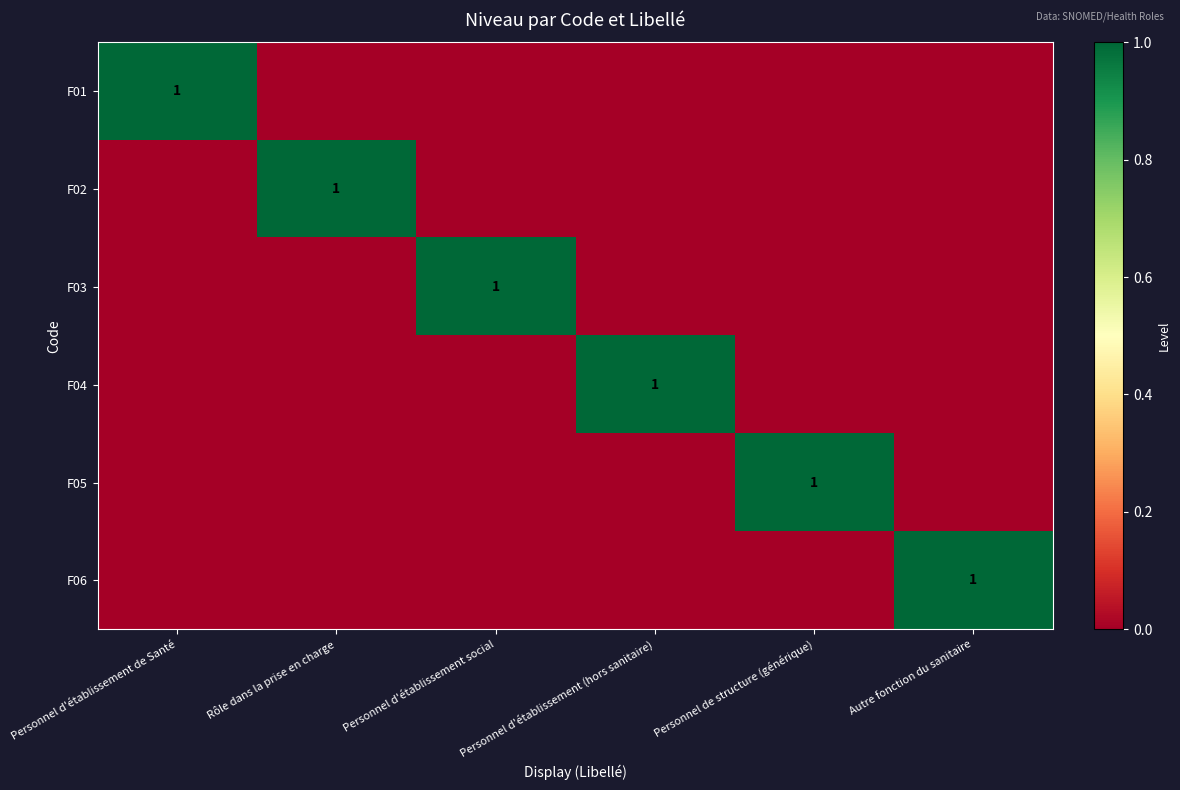

What is the sum of all F03 values?

1